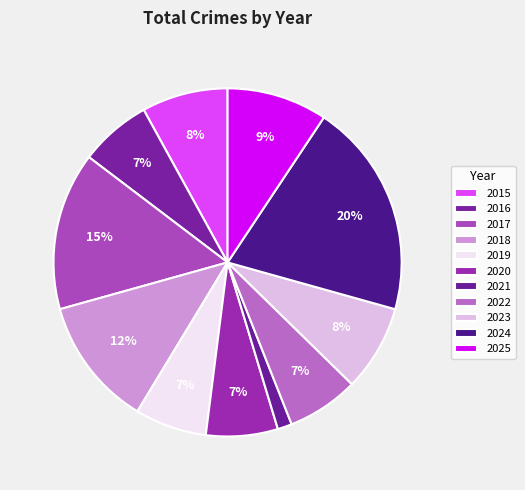

How many slices are in this pie chart?

11